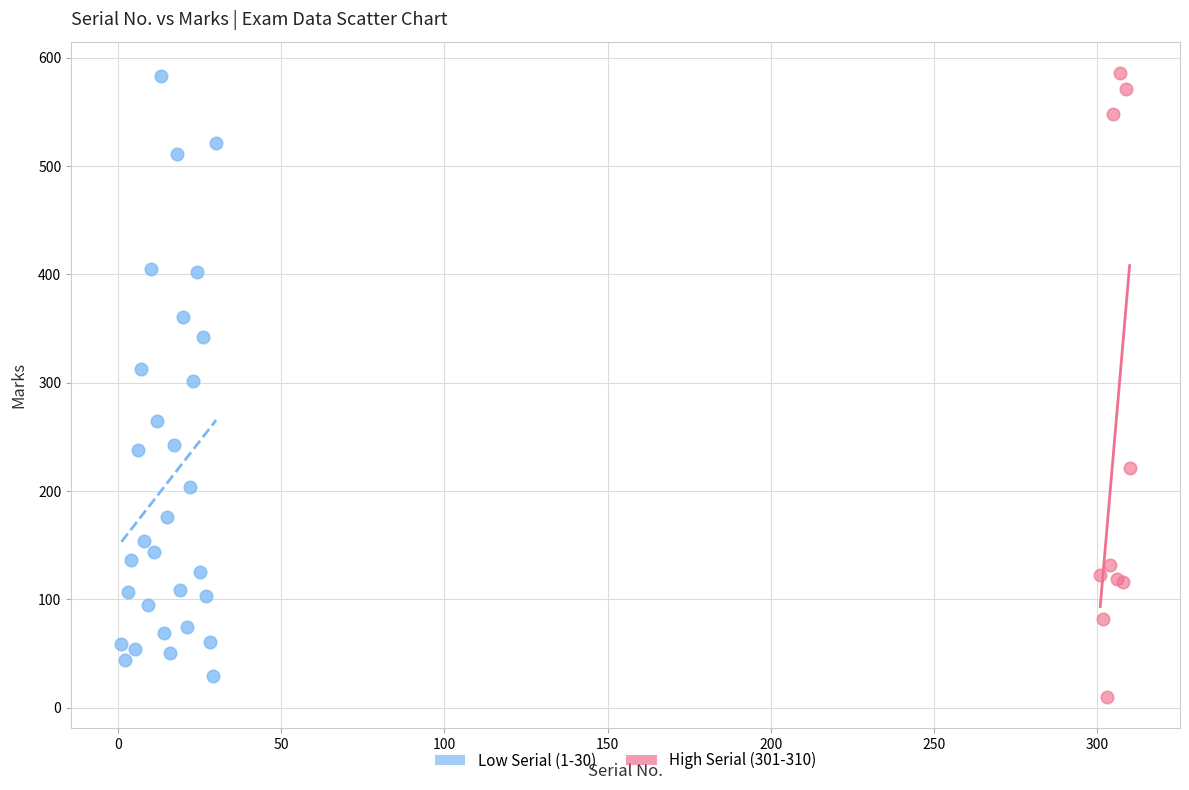

What are all the series names shown in the legend?

Low Serial (1-30), High Serial (301-310)